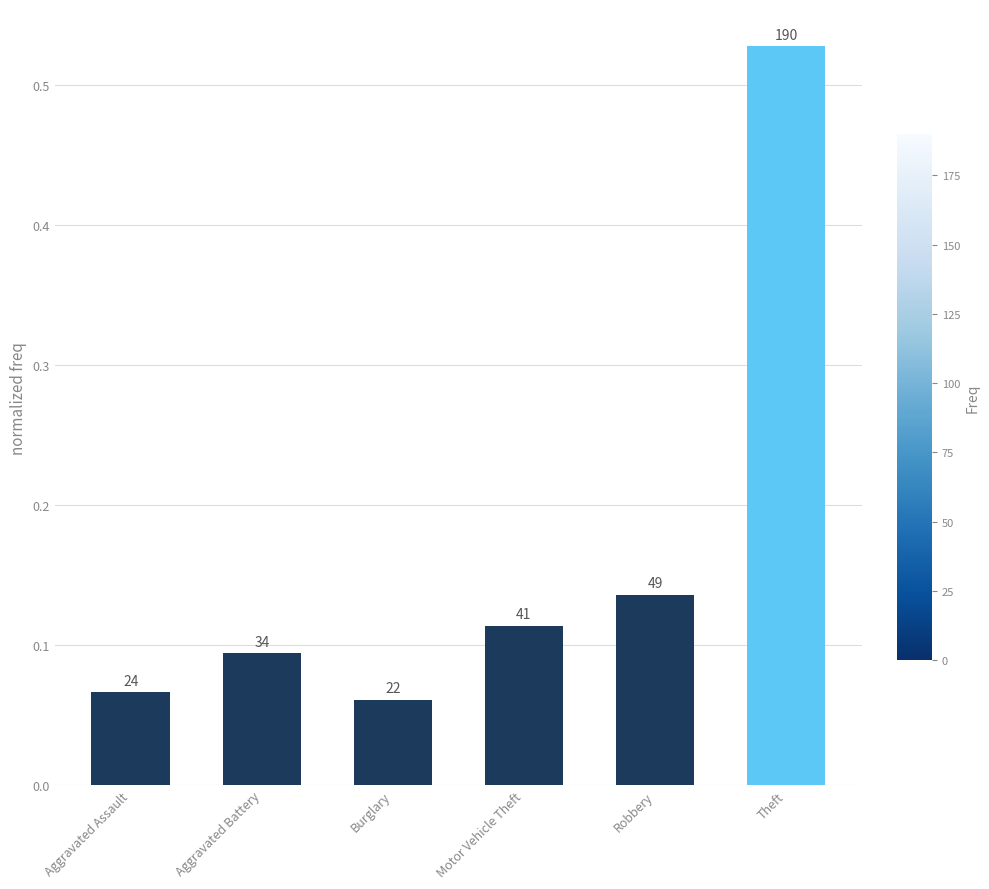

What is the sum of the values at Motor Vehicle Theft and Robbery?

0.2